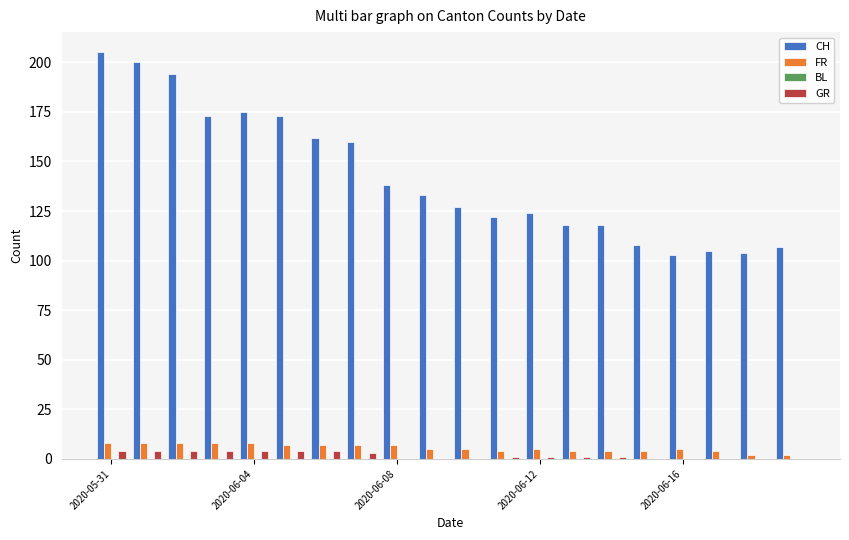

What is the sum of all FR values?

112